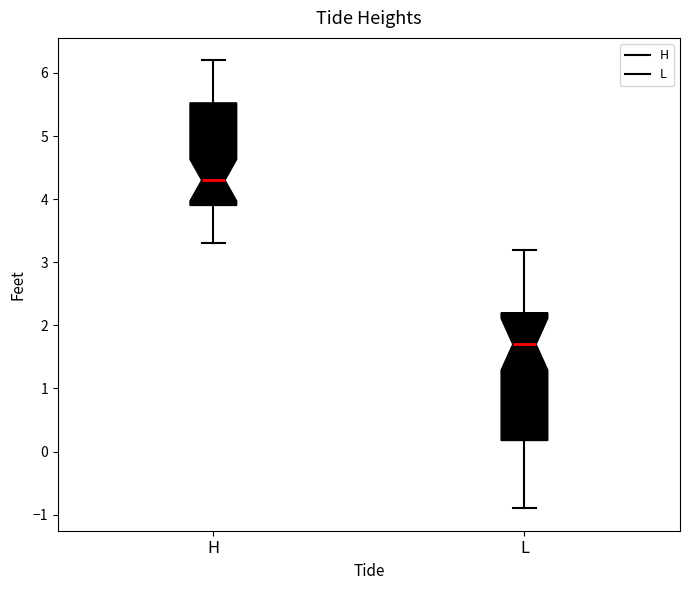

Reading left to right, transcribe this box plot: for each box, give where its median line is, the range the box spans, and where its two whiskers end, as read against the y-axis. The values are not printed on the chart, so give them approximately, as read against the axis.

H: median 4.3, box 3.9 to 5.5, whiskers 3.3 to 6.2
L: median 1.7, box 0.2 to 2.2, whiskers -0.9 to 3.2